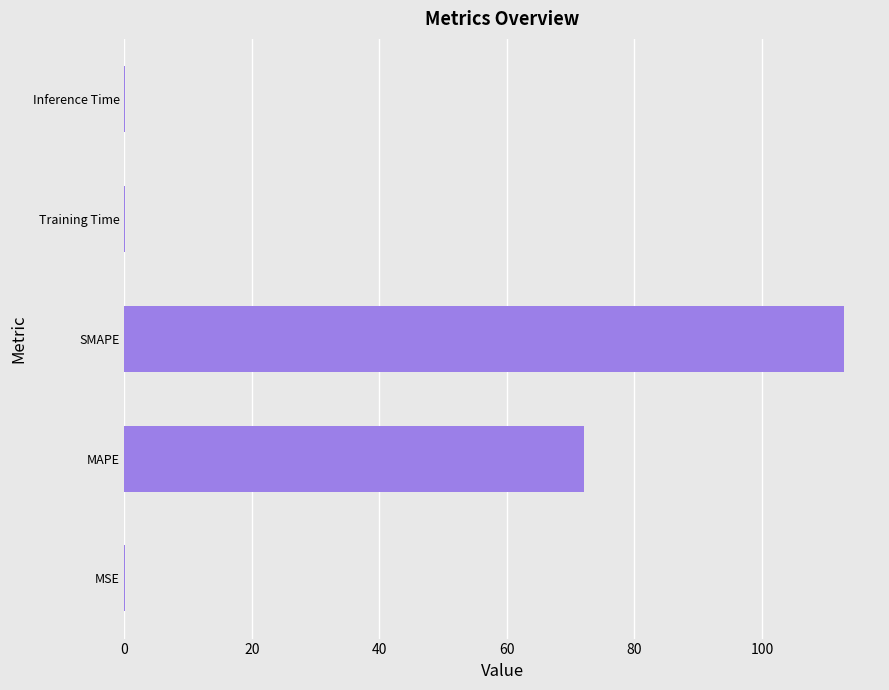

What is the average value?

37.0